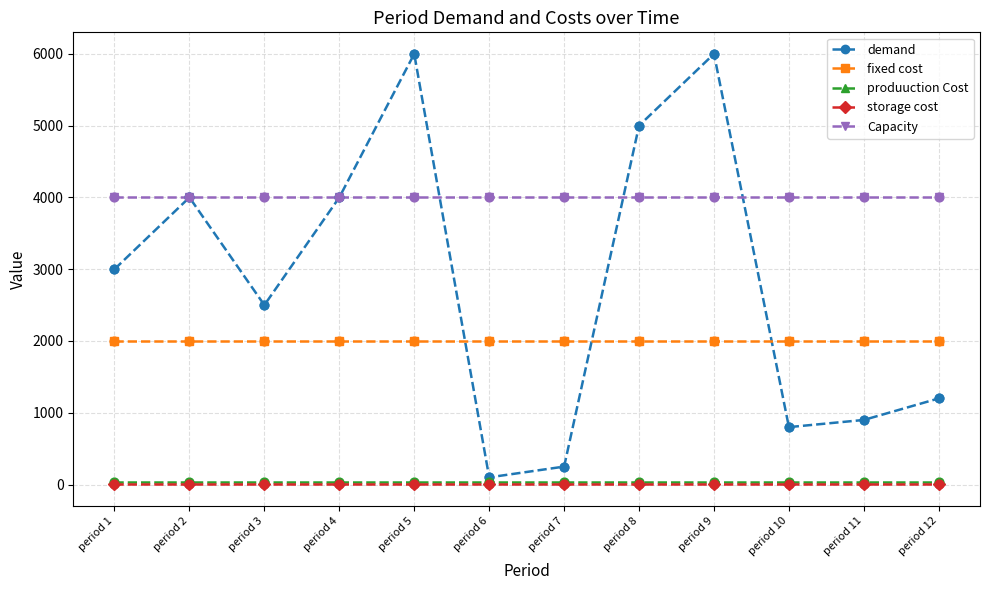

What are all the series names shown in the legend?

demand, fixed cost, produuction Cost, storage cost, Capacity